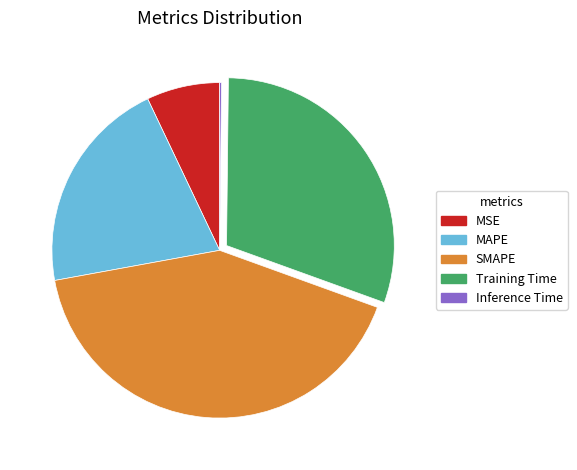

Which category has the biggest portion of the pie?

SMAPE